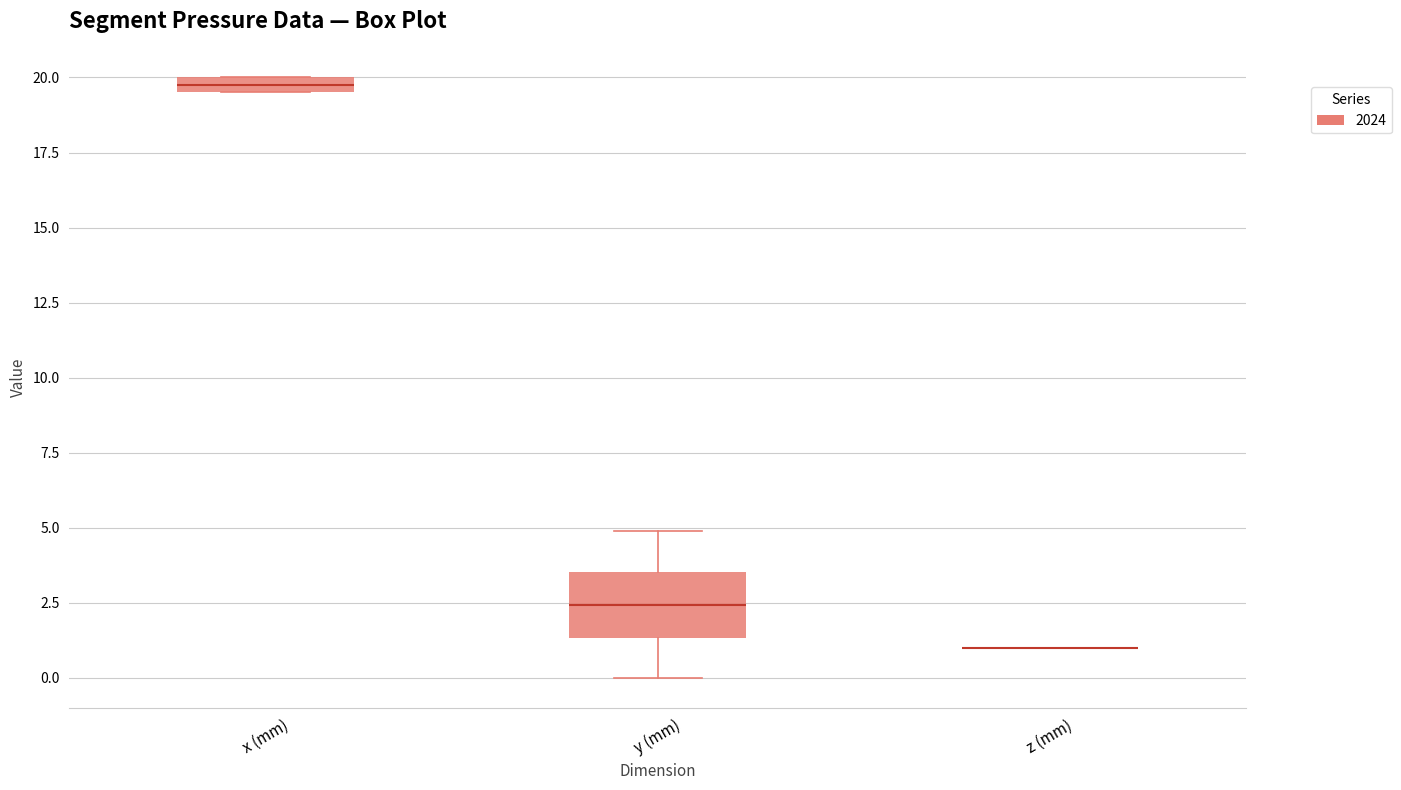

Where is the upper edge of the box for y (mm) on the y-axis? The values are not printed on the chart, so give them approximately, as read against the axis.

3.5